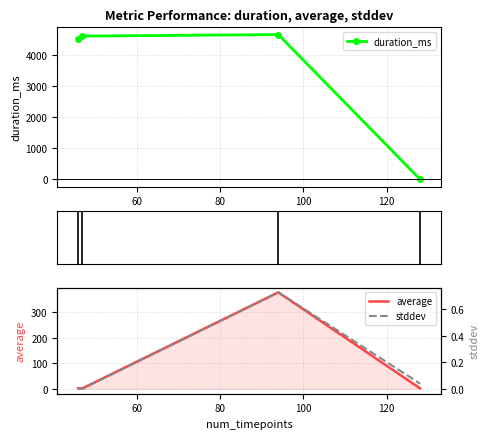

In duration_ms, how many points are higher than both neighbors (excluding endpoints)?

1